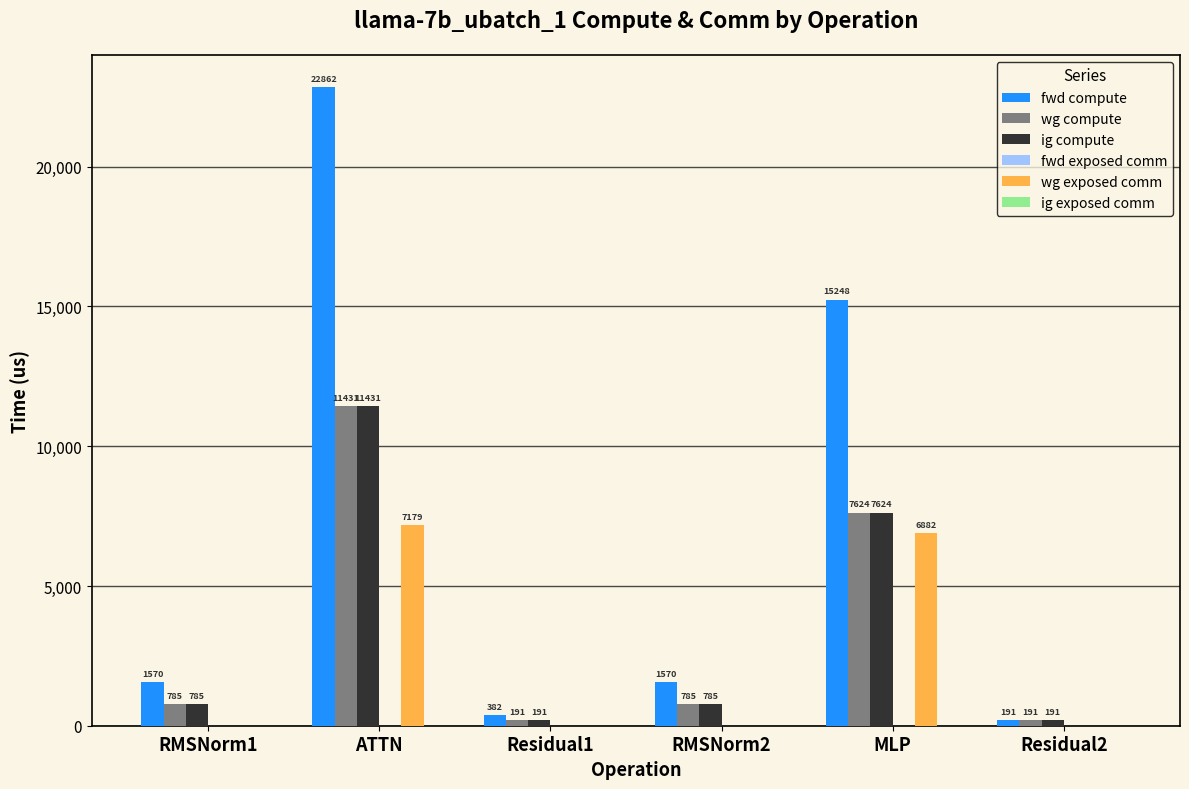

What is the maximum value for ig compute?

11430.8